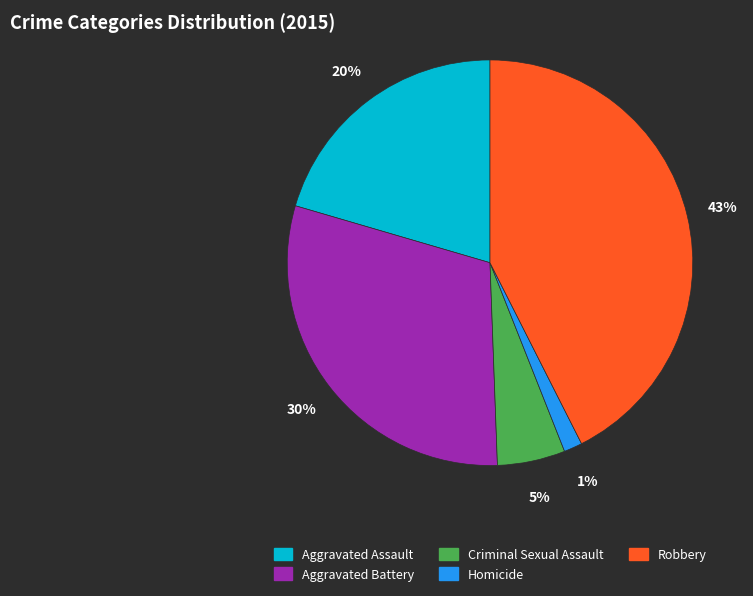

Which has a higher value, Criminal Sexual Assault or Homicide?

Criminal Sexual Assault